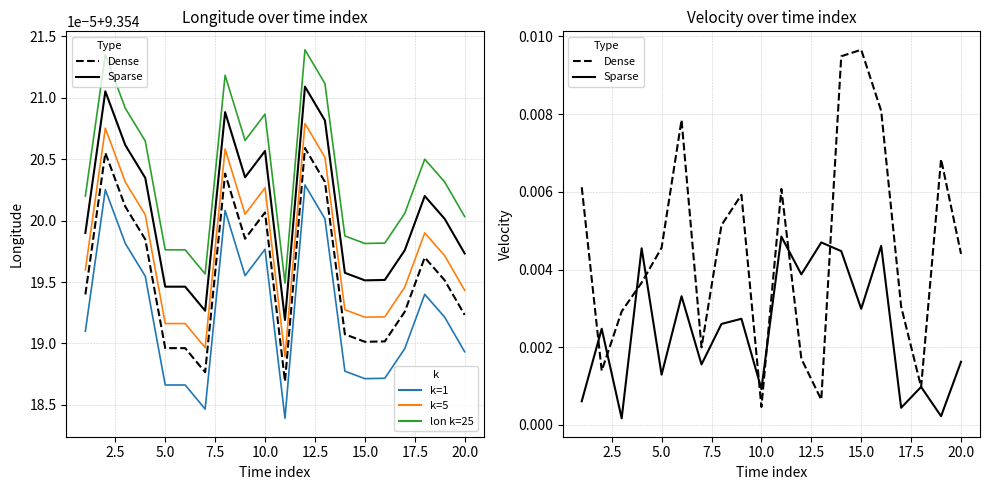

The value of lon k=25 at 5.0 is 9.4. True or false?

True